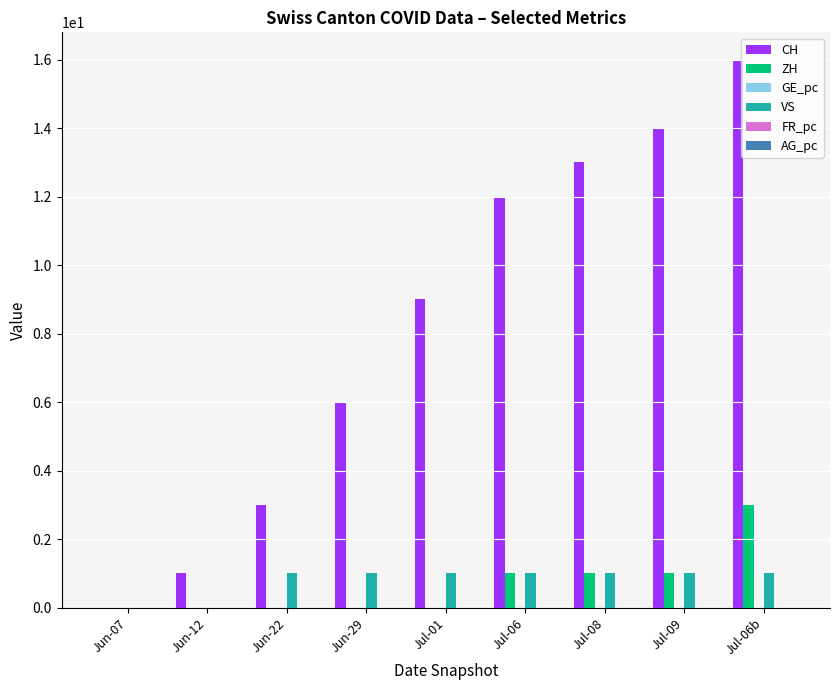

Which series has the largest range (max minus min)?

CH